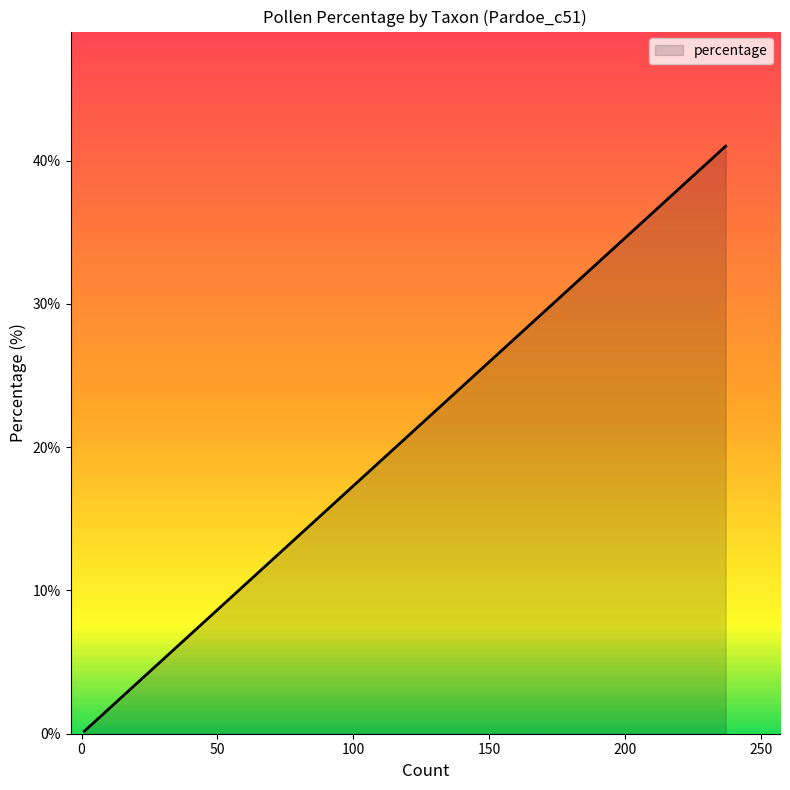

What is the value of the 17th point from the left?

1.2